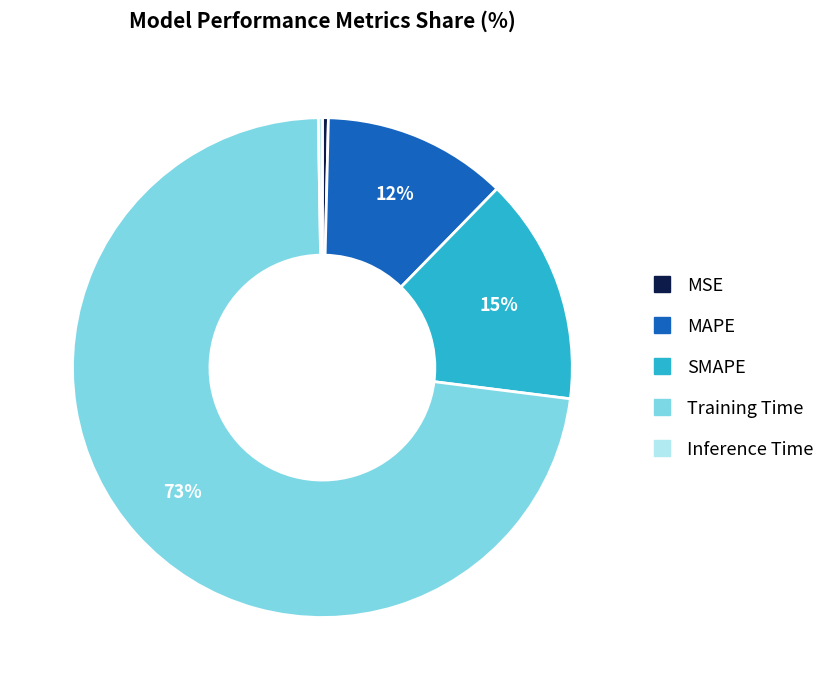

To the nearest percent, what is the average slice percentage?

20%